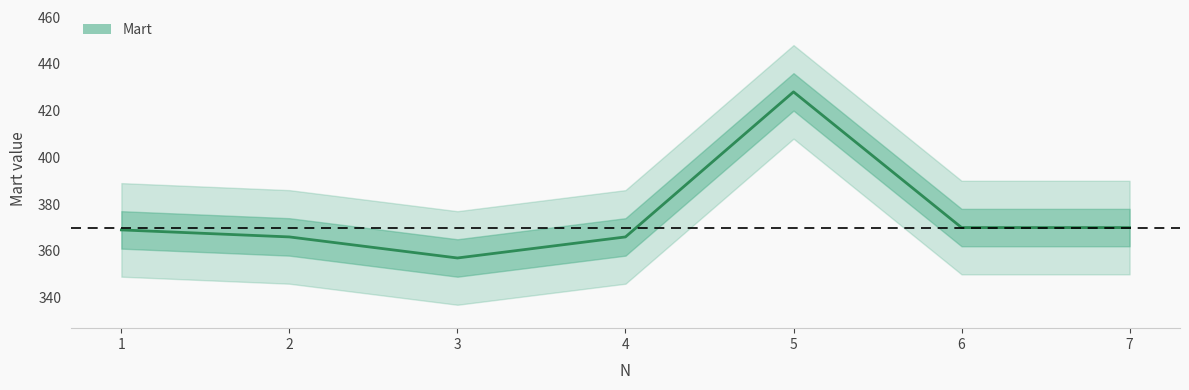

How many distinct data groups are displayed?

1